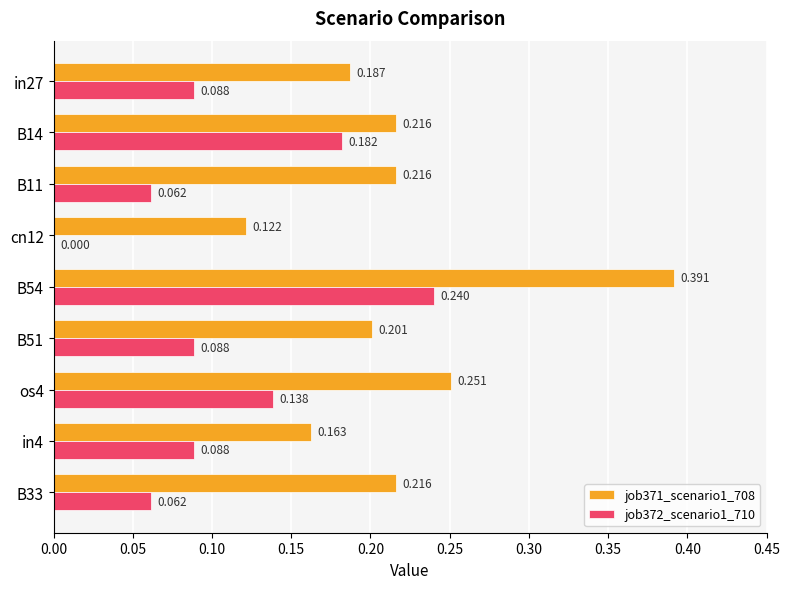

Is the value of job372_scenario1_710 at B51 greater than the value of job371_scenario1_708 at B33?

No